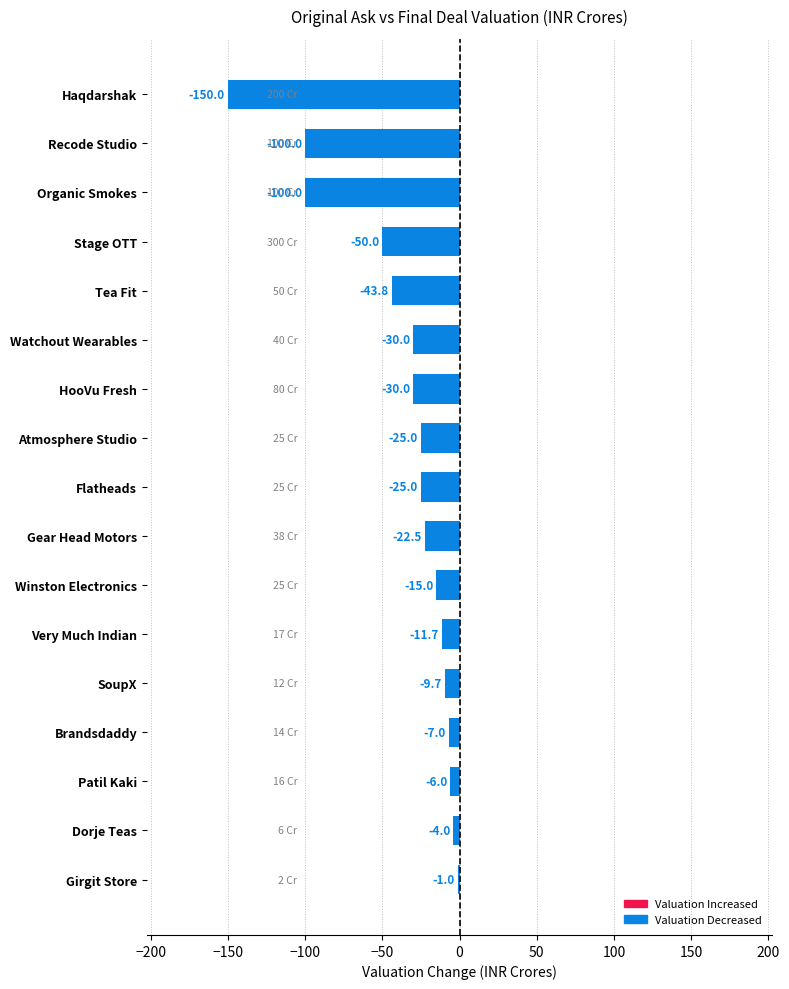

Which category has the highest value across all series?

Girgit Store